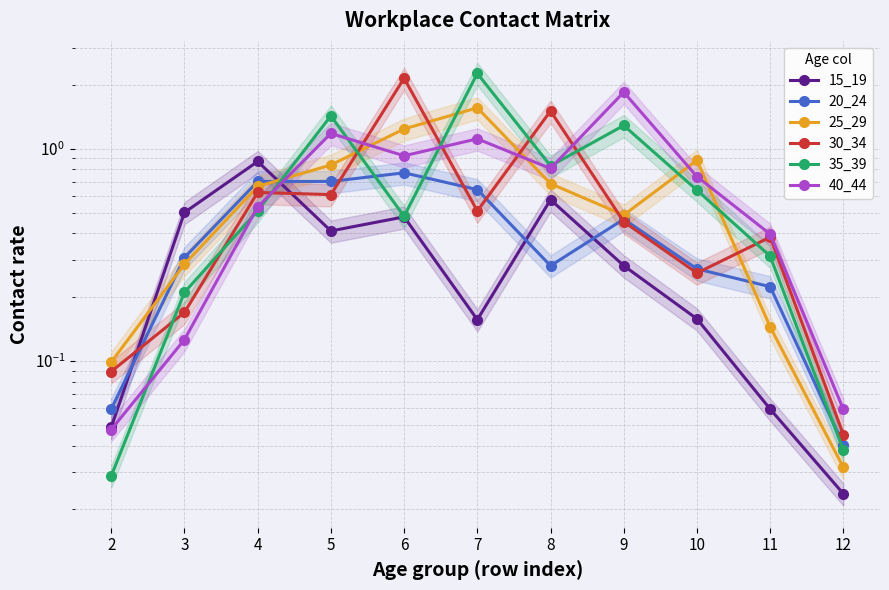

How many intersections are there between 20_24 and 30_34?

6